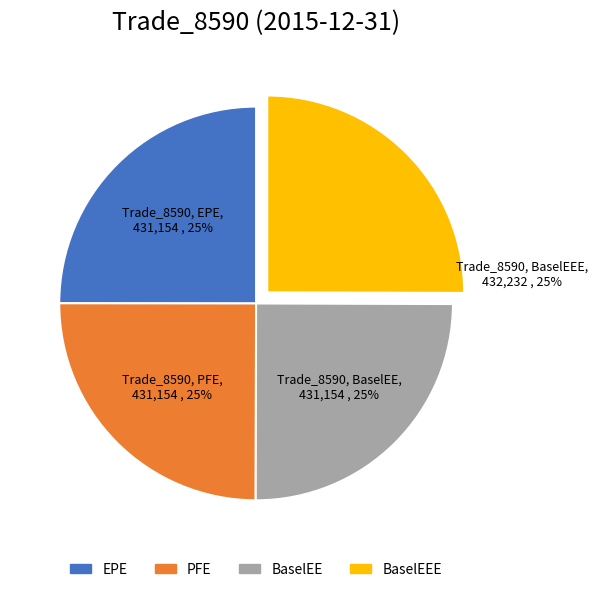

To the nearest percent, what is the average slice percentage?

25%